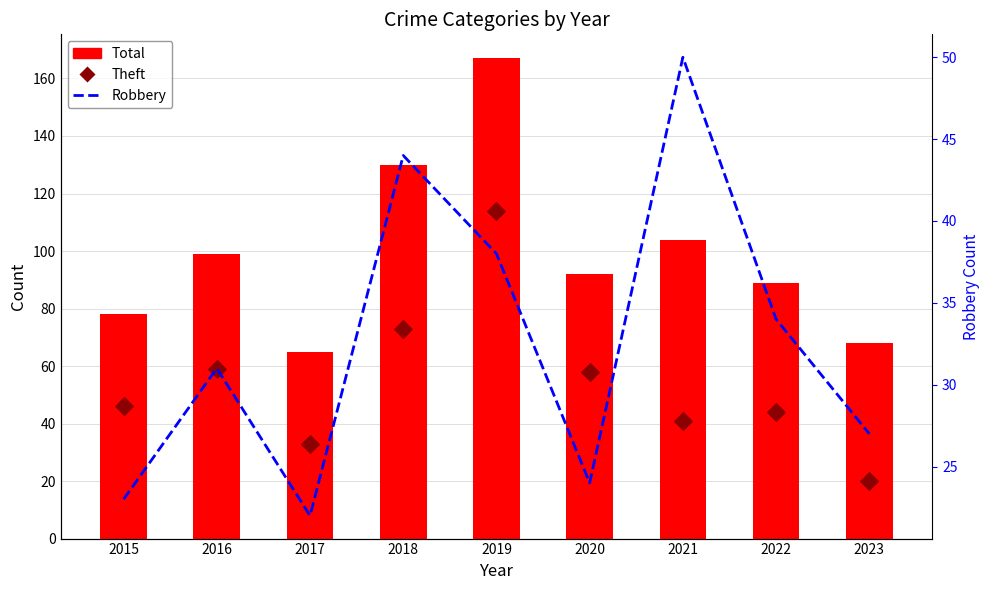

Which series contains the lowest Y value?

Theft